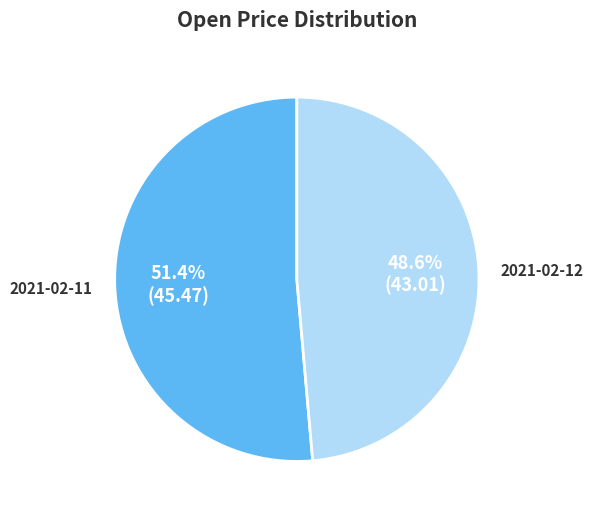

Which category has the biggest portion of the pie?

2021-02-11